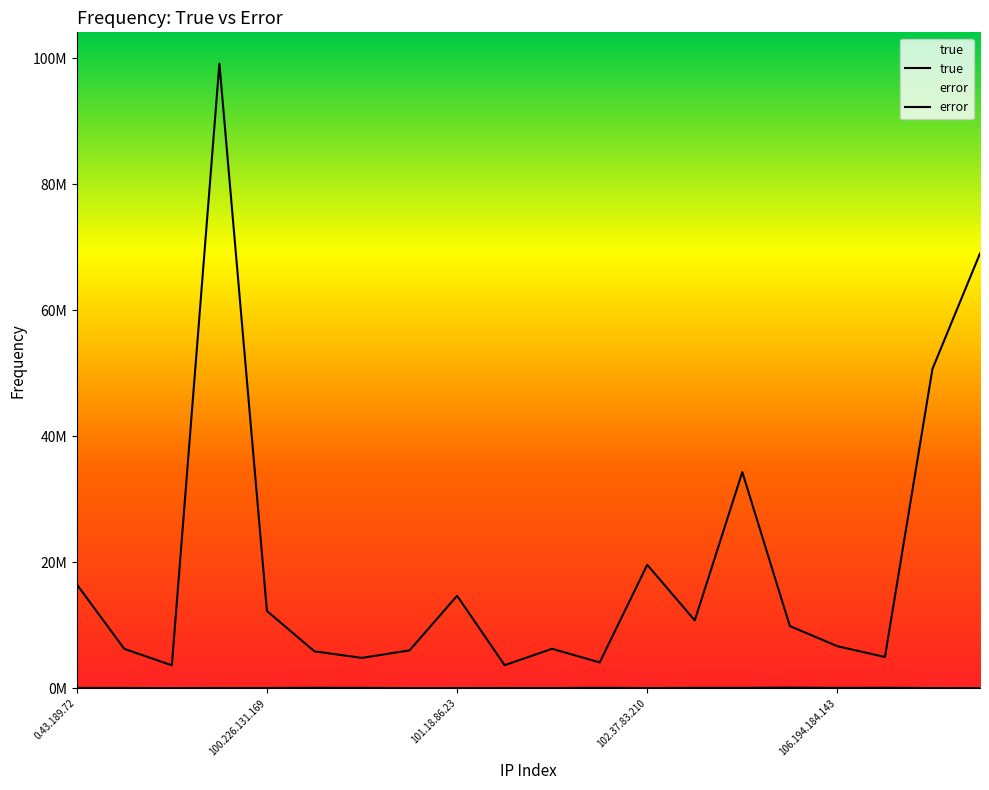

The value of true at 0.43.189.72 is 16486090. True or false?

True